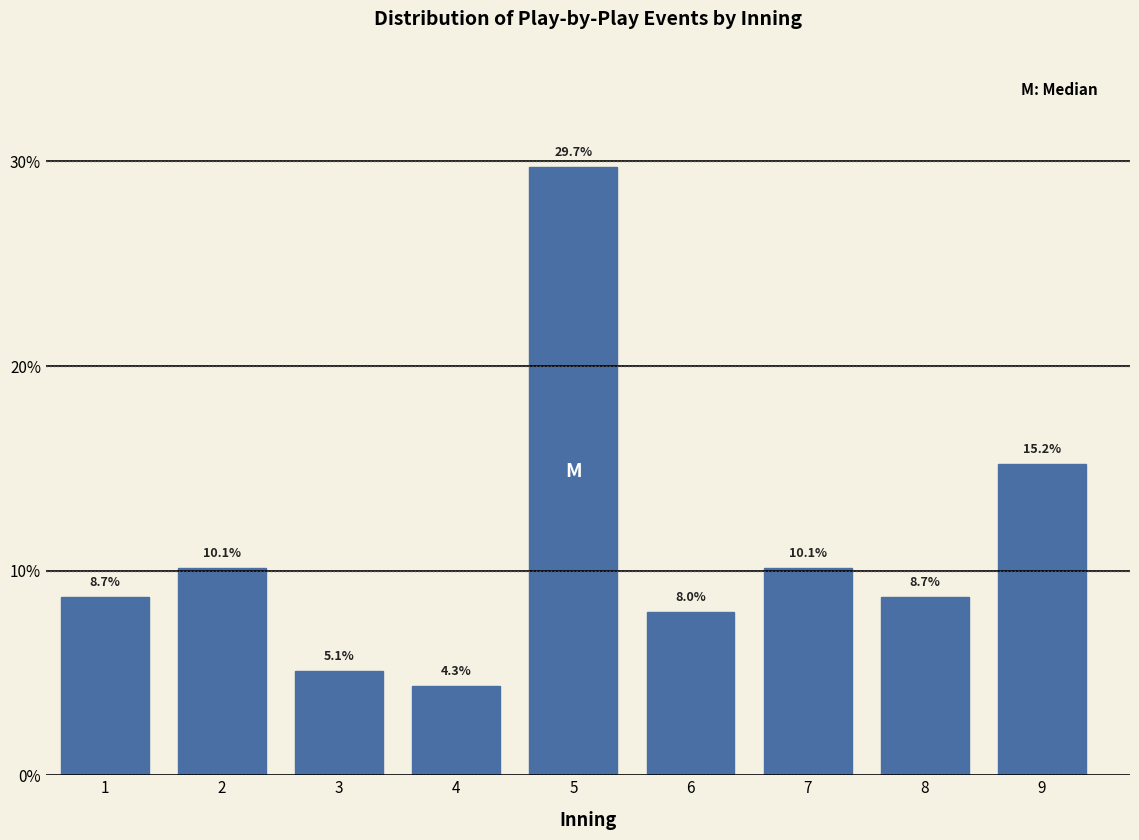

Reading right to left, what are all the values shown in this chart?

9=15.2	8=8.7	7=10.1	6=8.0	5=29.7	4=4.3	3=5.1	2=10.1	1=8.7